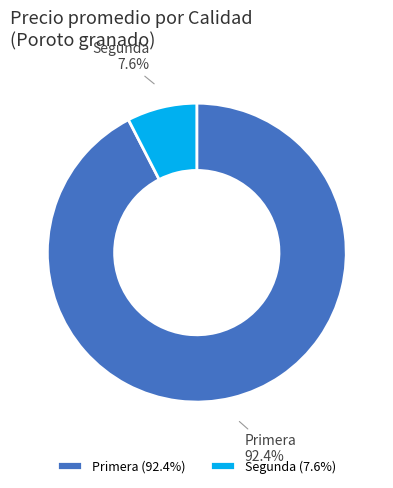

What percentage do Primera and Segunda together represent?

100.0%